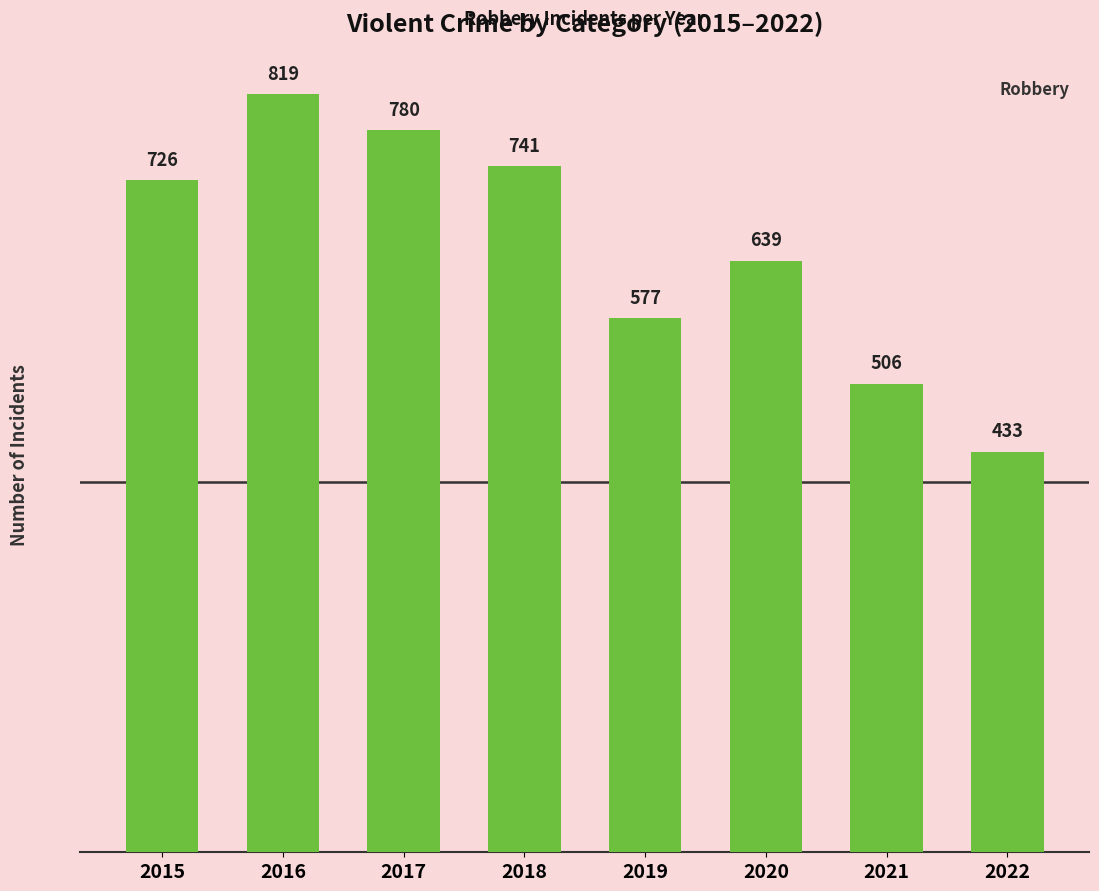

Rank the categories by value from highest to lowest.

2016, 2017, 2018, 2015, 2020, 2019, 2021, 2022